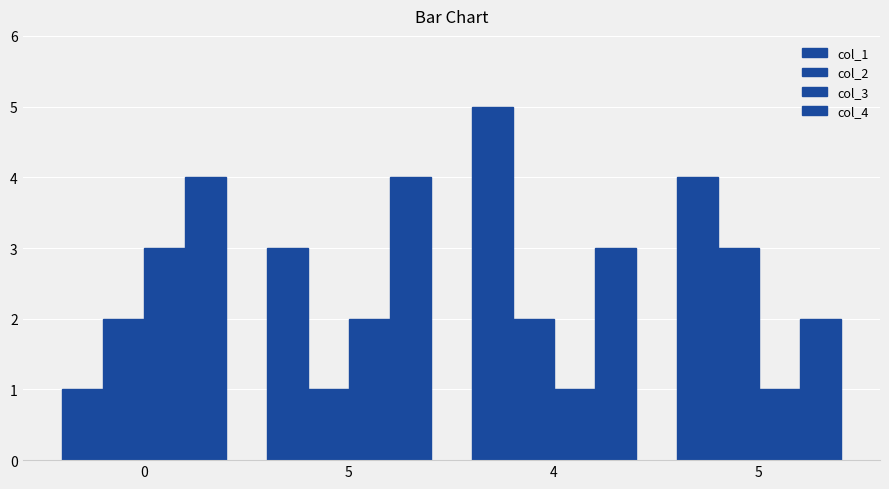

How many values in the col_4 series are below 4?

2